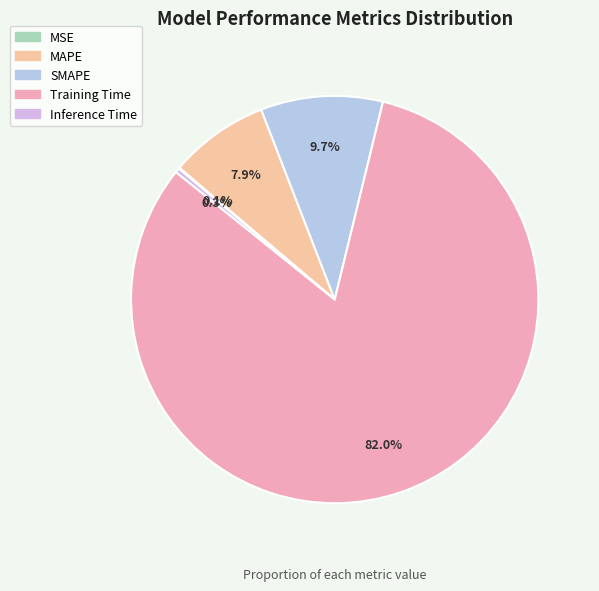

Is it true that Inference Time is 0% of the pie?

True